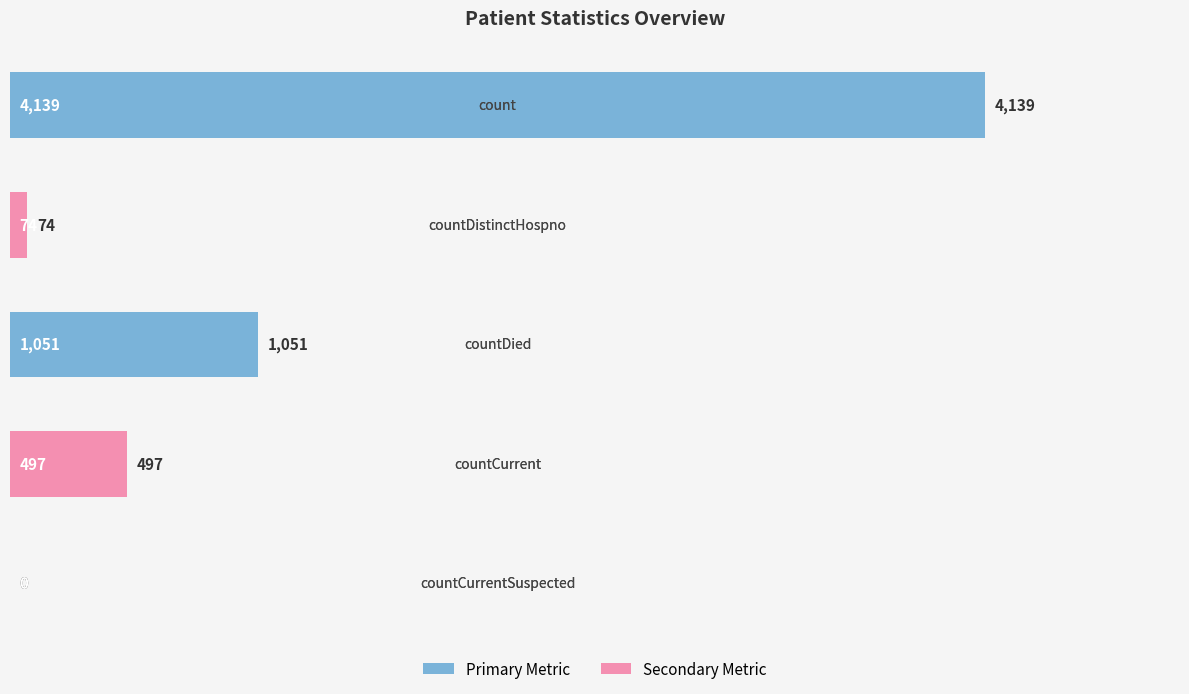

What is the sum of all values?

5761